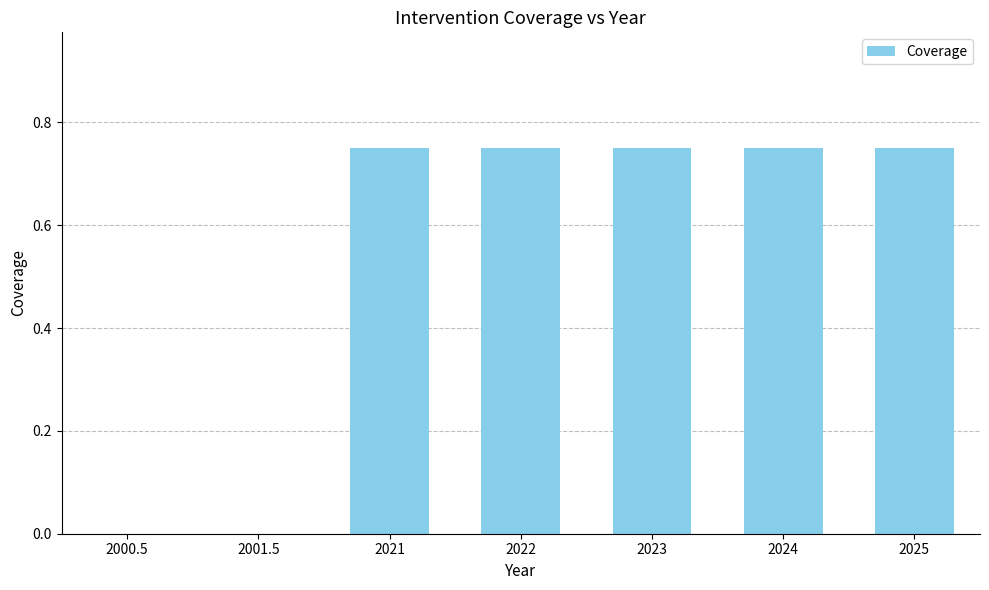

What is the sum of all values?

3.8